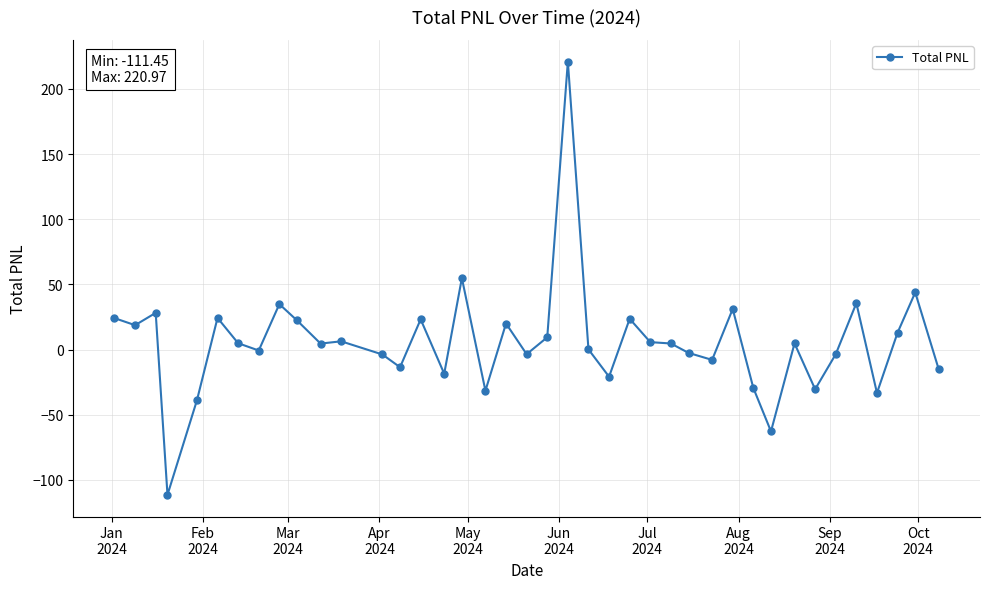

Is this an area chart (filled region under the line)?

No